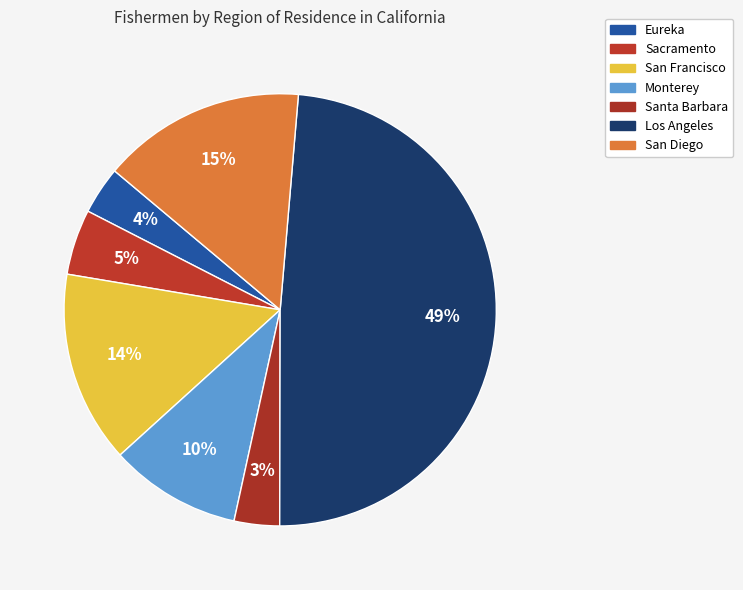

Which has a higher value, San Francisco or Sacramento?

San Francisco